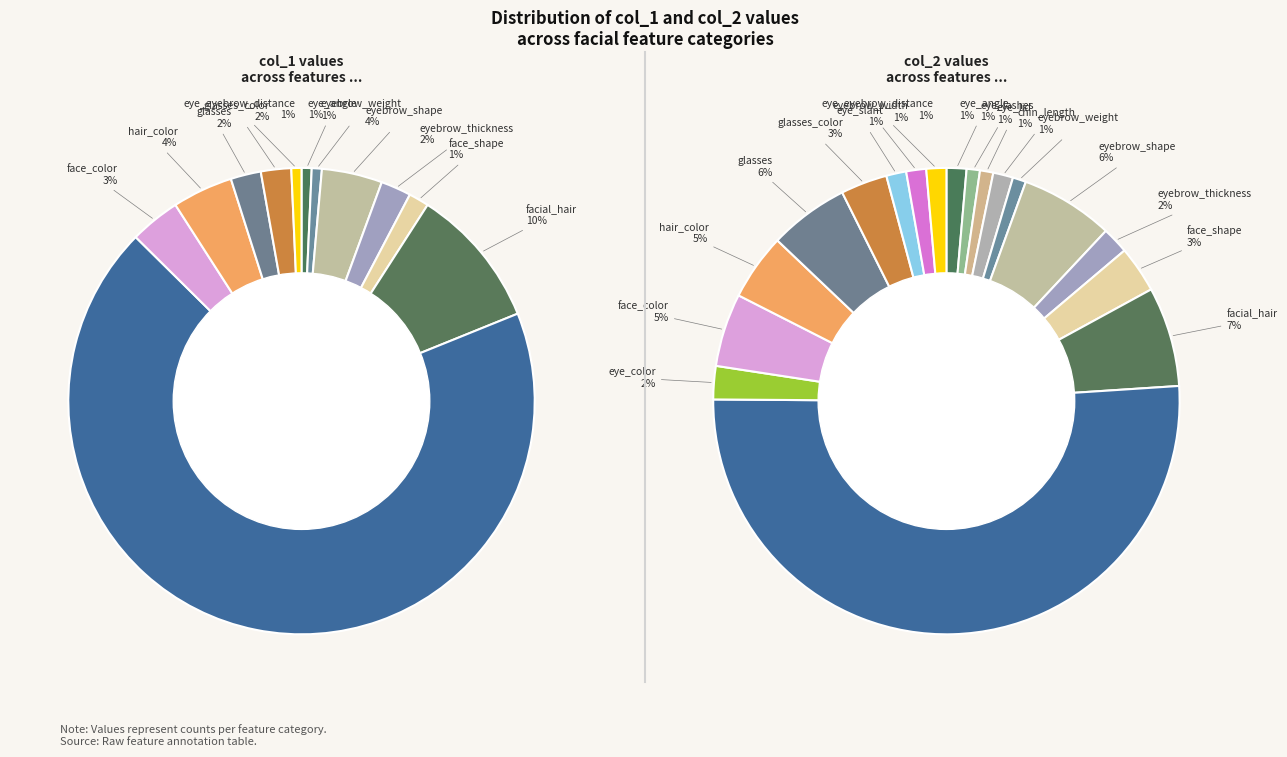

What percentage is the 13 slice, to the nearest percent?

6%